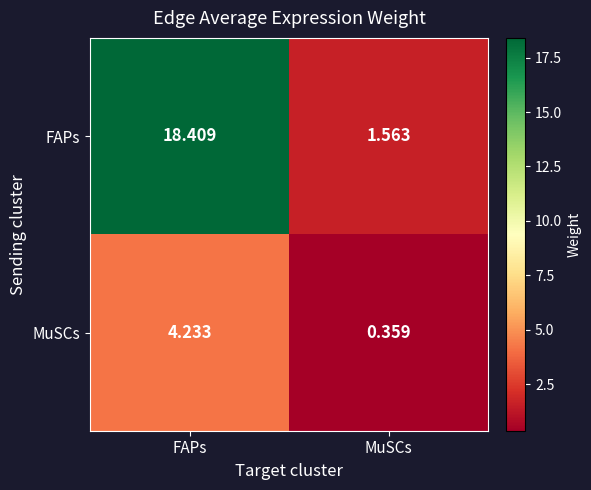

Which category has the lowest value across all series?

MuSCs